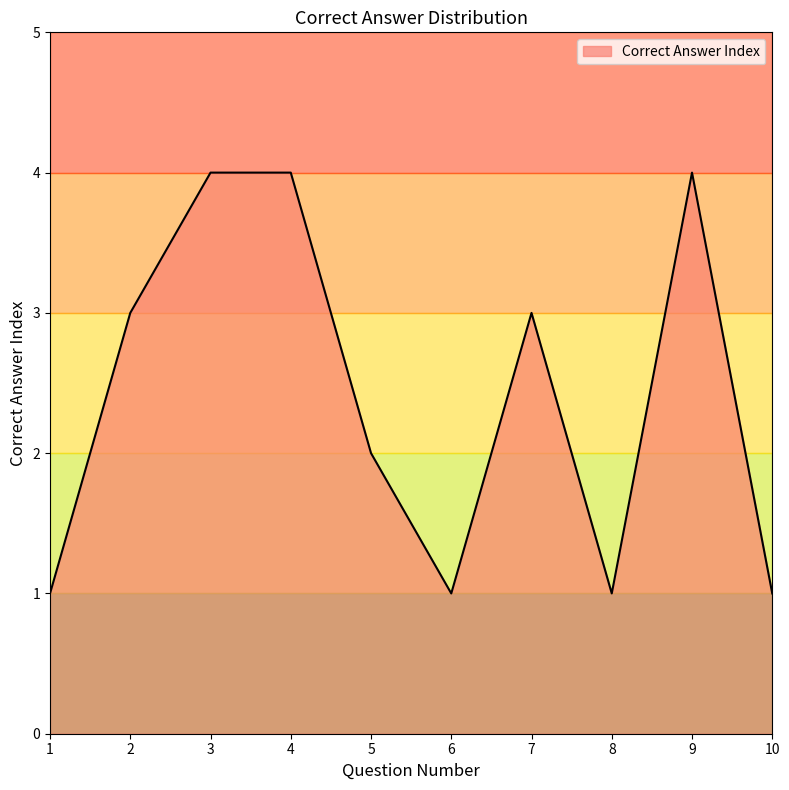

Reading left to right, transcribe all the data shown in this chart.

1=1	2=3	3=4	4=4	5=2	6=1	7=3	8=1	9=4	10=1